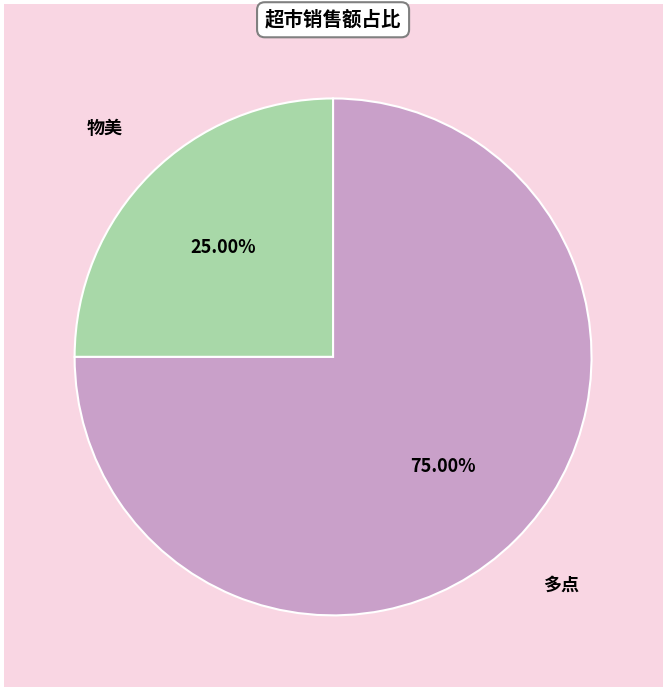

Rank the categories by value from lowest to highest.

物美, 多点